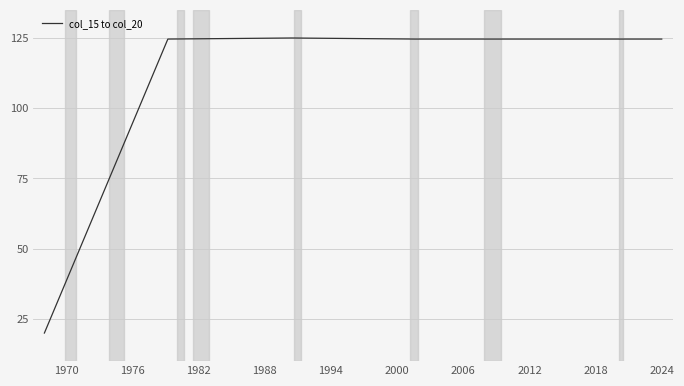

What is the maximum value shown in the chart?

125.0